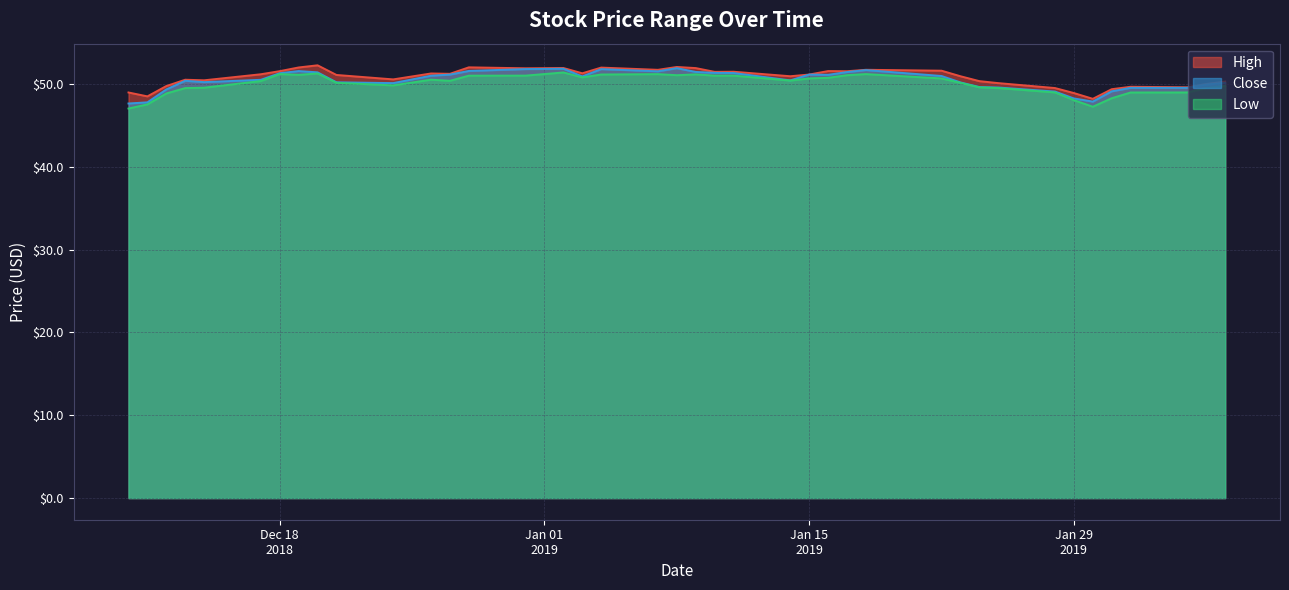

What is the highest value of the Low series?

51.4